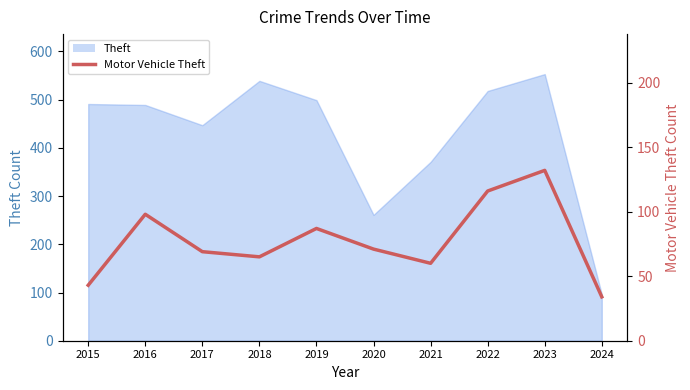

Which label corresponds to the smallest value in the chart?

2024